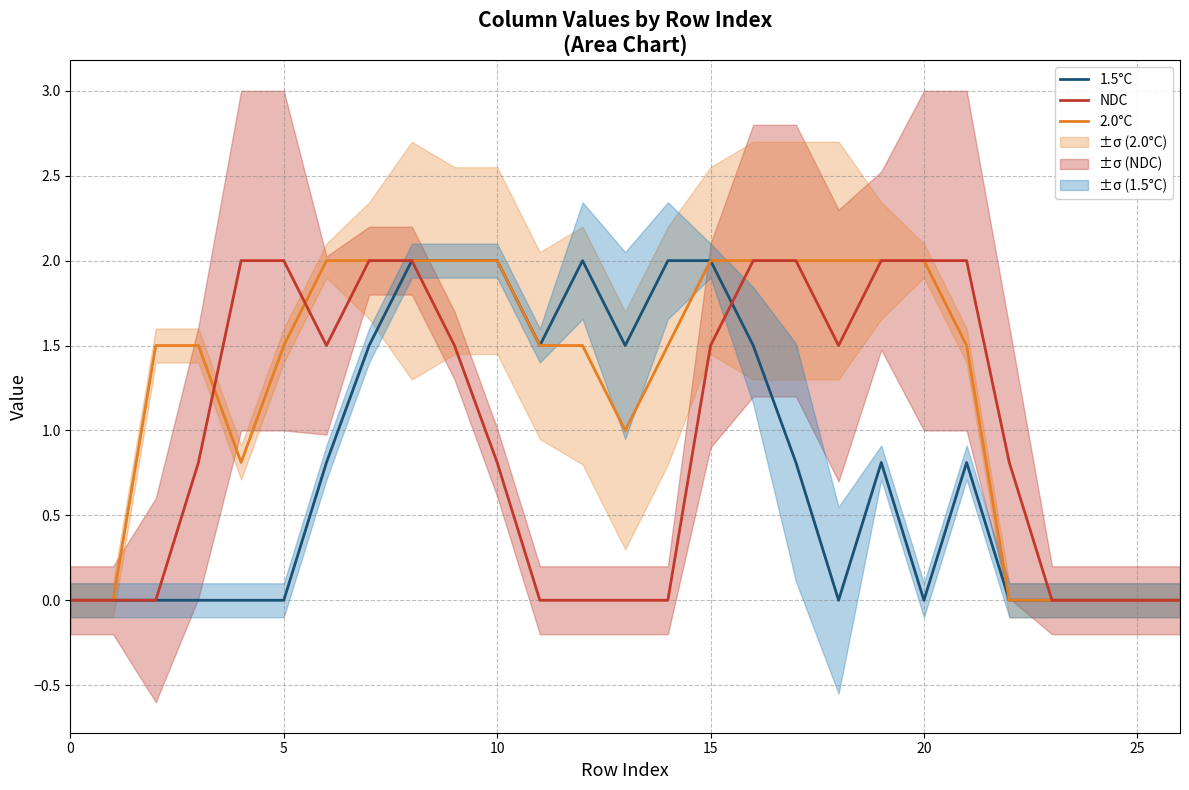

What is the label of the 9th point from the left?

8